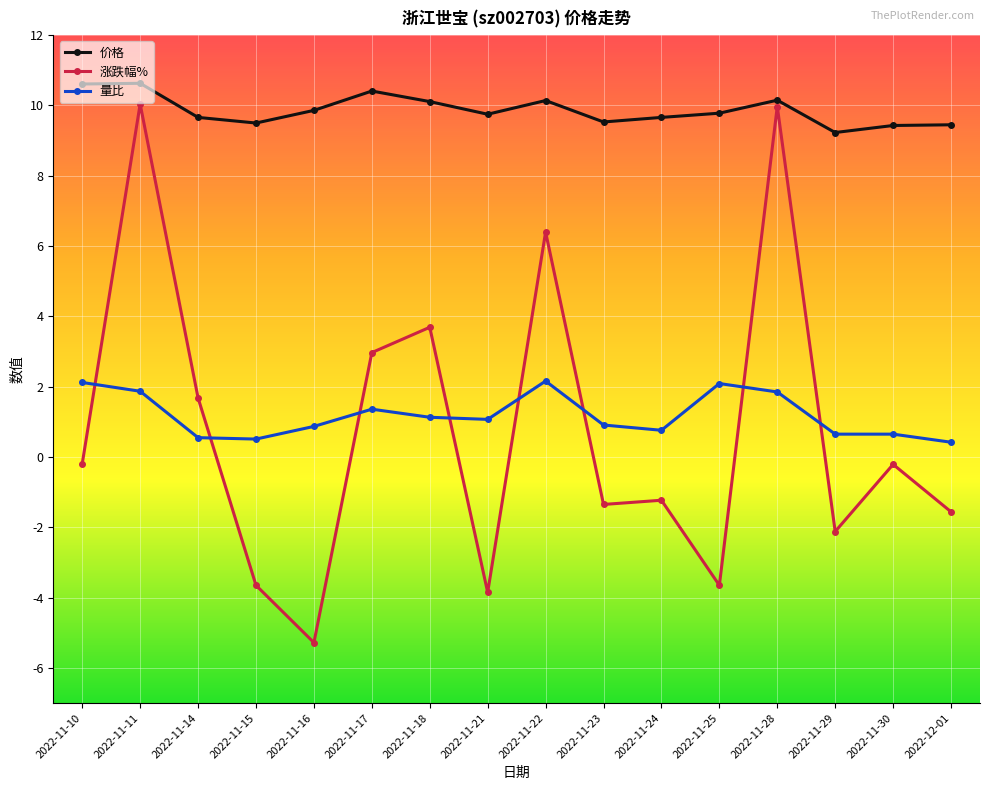

Is the value of 价格 at 2022-11-18 greater than the value of 涨跌幅% at 2022-11-23?

Yes